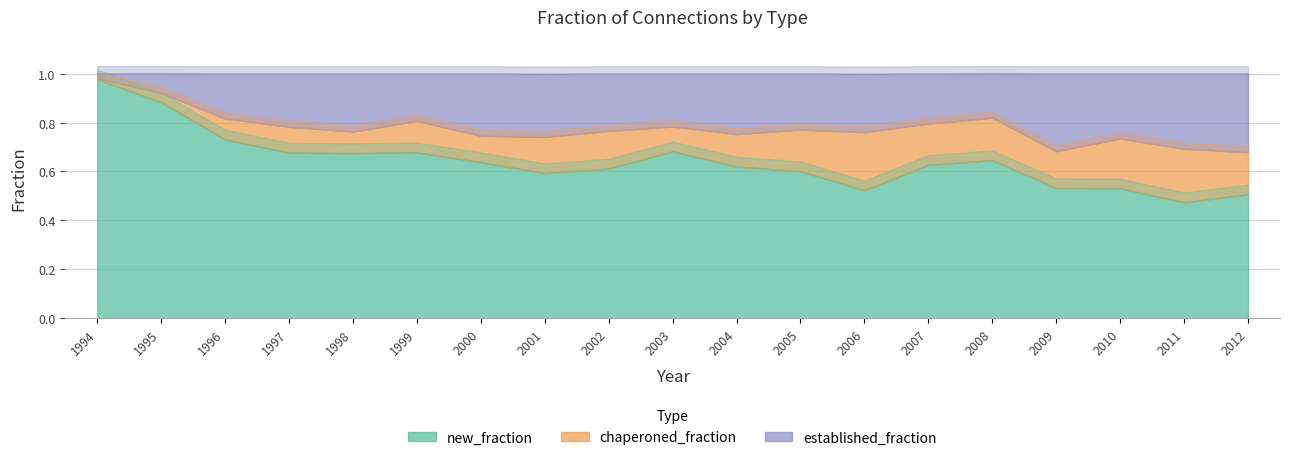

What is the spread (max minus min) of values at 2004?

0.5